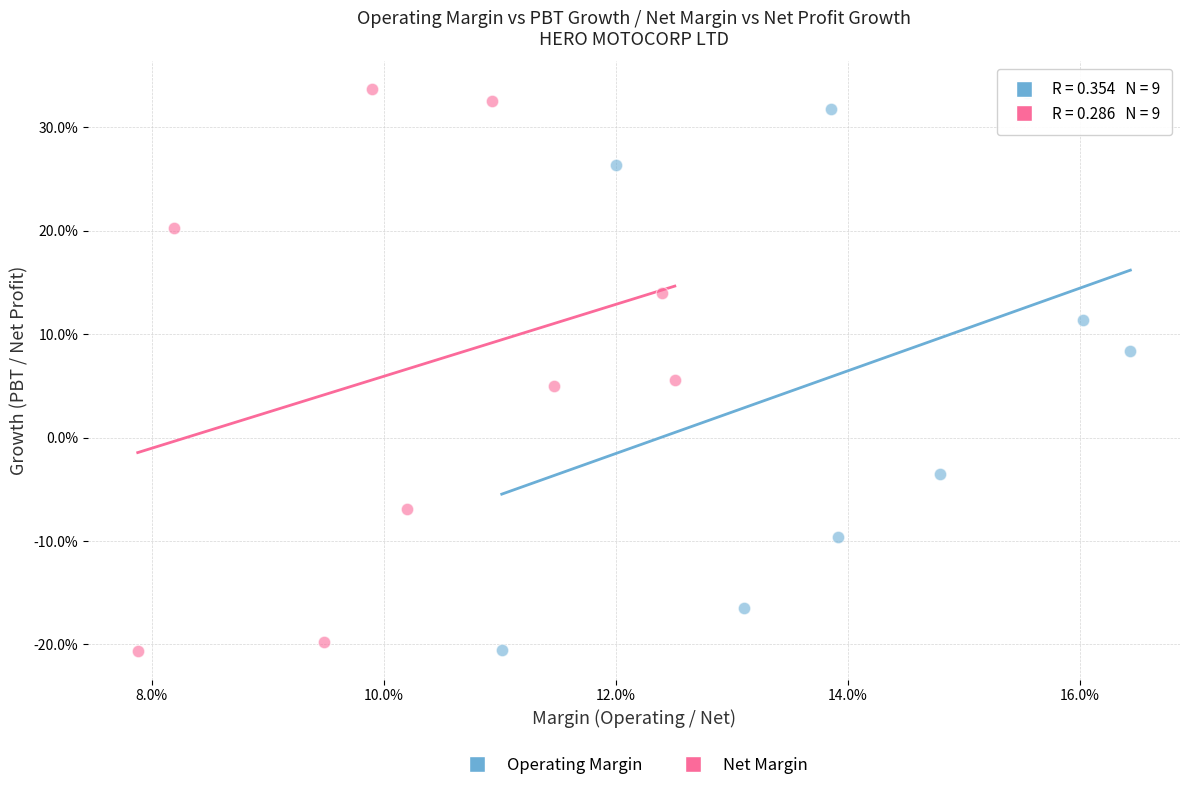

What are all the series names shown in the legend?

Operating Margin, Net Margin